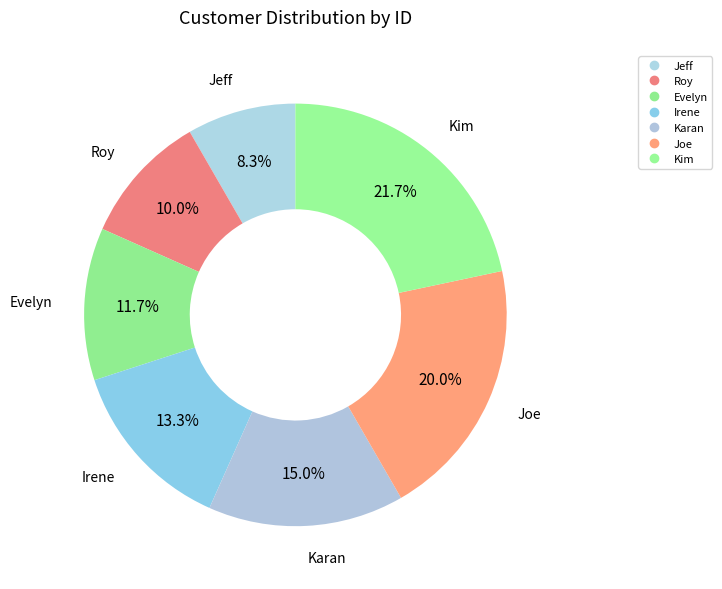

How many segments does this pie chart have?

7